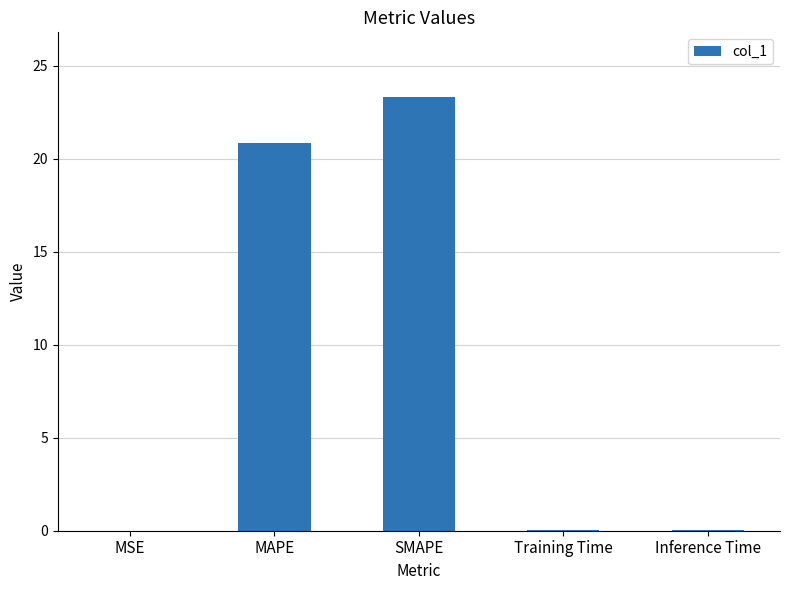

Is it true that the value at Training Time is 0.0?

True